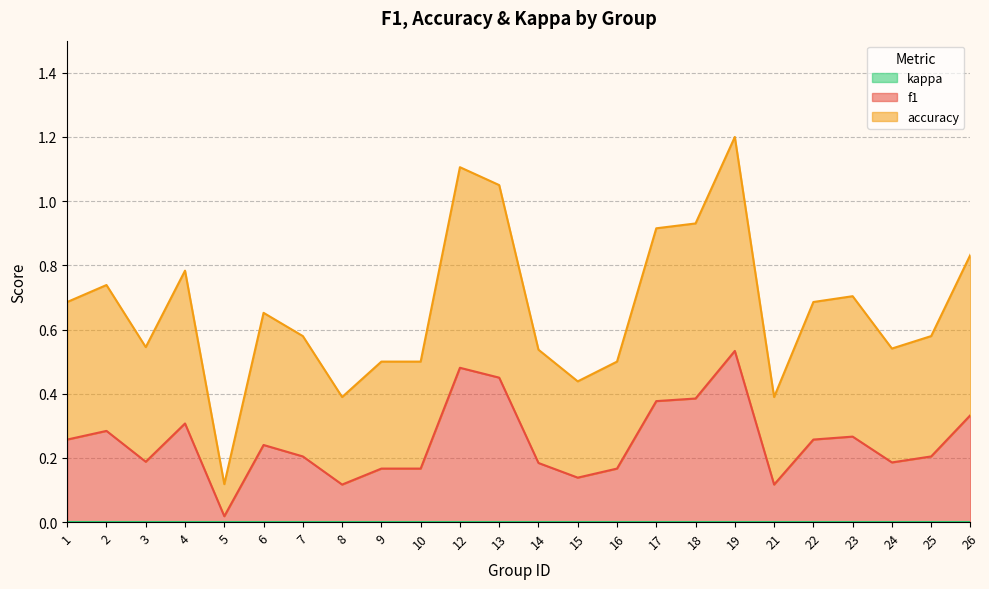

Reading left to right, extract all data points from this chart.

f1: 0.3	0.3	0.2	0.3	0.0	0.2	0.2	0.1	0.2	0.2	0.5	0.5	0.2	0.1	0.2	0.4	0.4	0.5	0.1	0.3	0.3	0.2	0.2	0.3
accuracy: 0.7	0.7	0.5	0.8	0.1	0.7	0.6	0.4	0.5	0.5	1.1	1.1	0.5	0.4	0.5	0.9	0.9	1.2	0.4	0.7	0.7	0.5	0.6	0.8